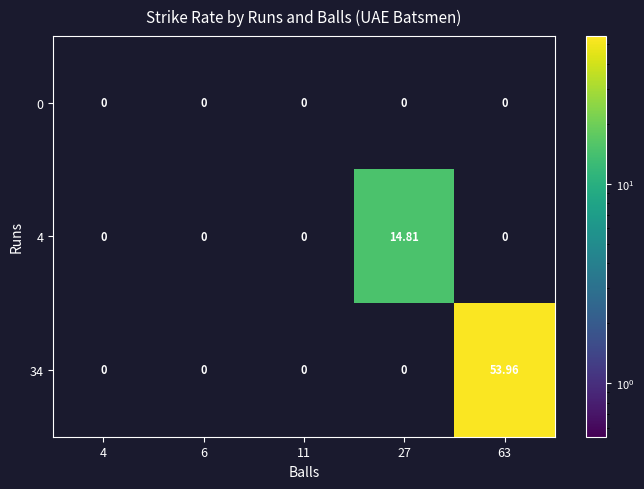

List the series in order of their peak value, lowest first.

0, 4, 34